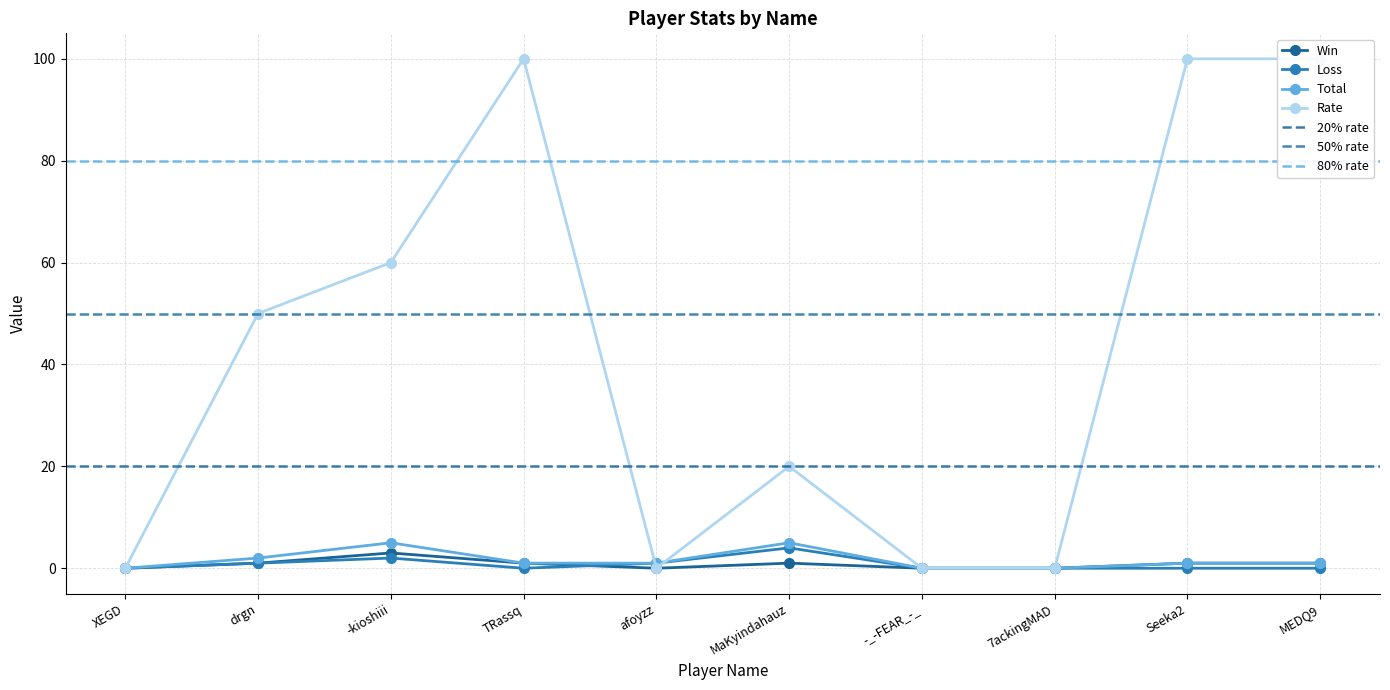

Rank the series at drgn from highest to lowest value.

Rate, Total, Win, Loss